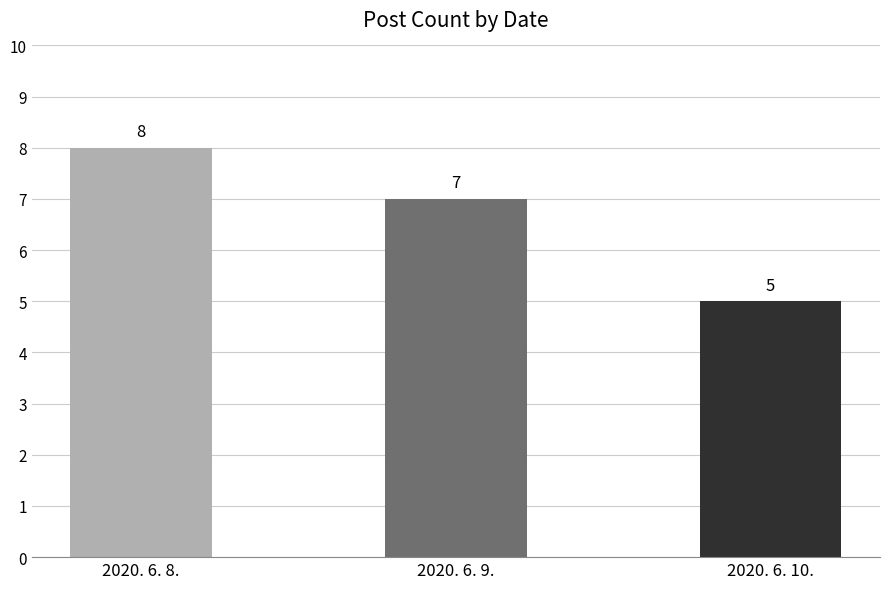

What is the difference between the values at 2020. 6. 8. and 2020. 6. 9.?

1